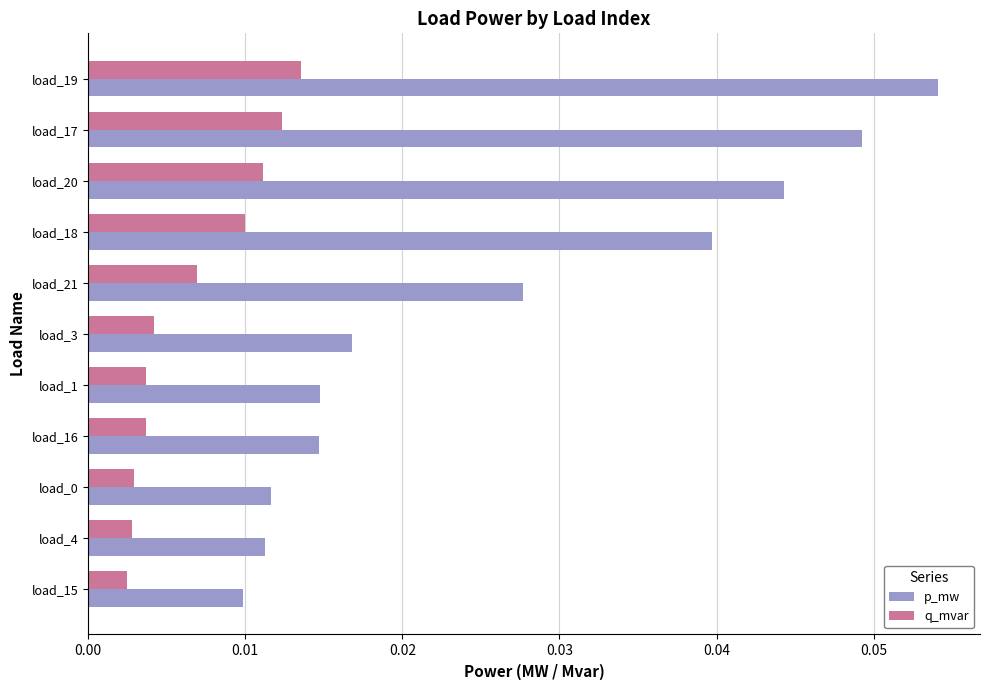

Count the q_mvar values in the range 0 to 1.

11